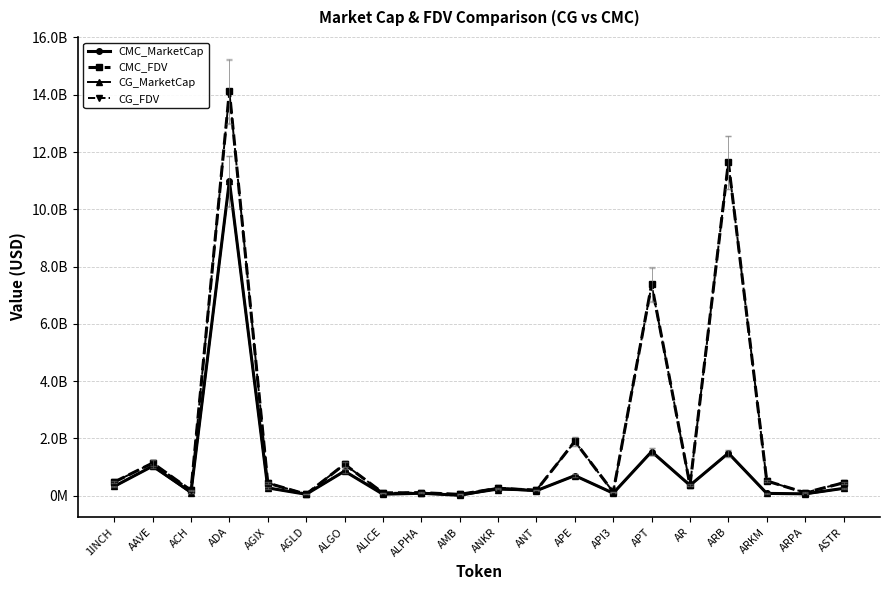

The CMC_FDV series shows 24810034.7 at AGLD. True or false?

False